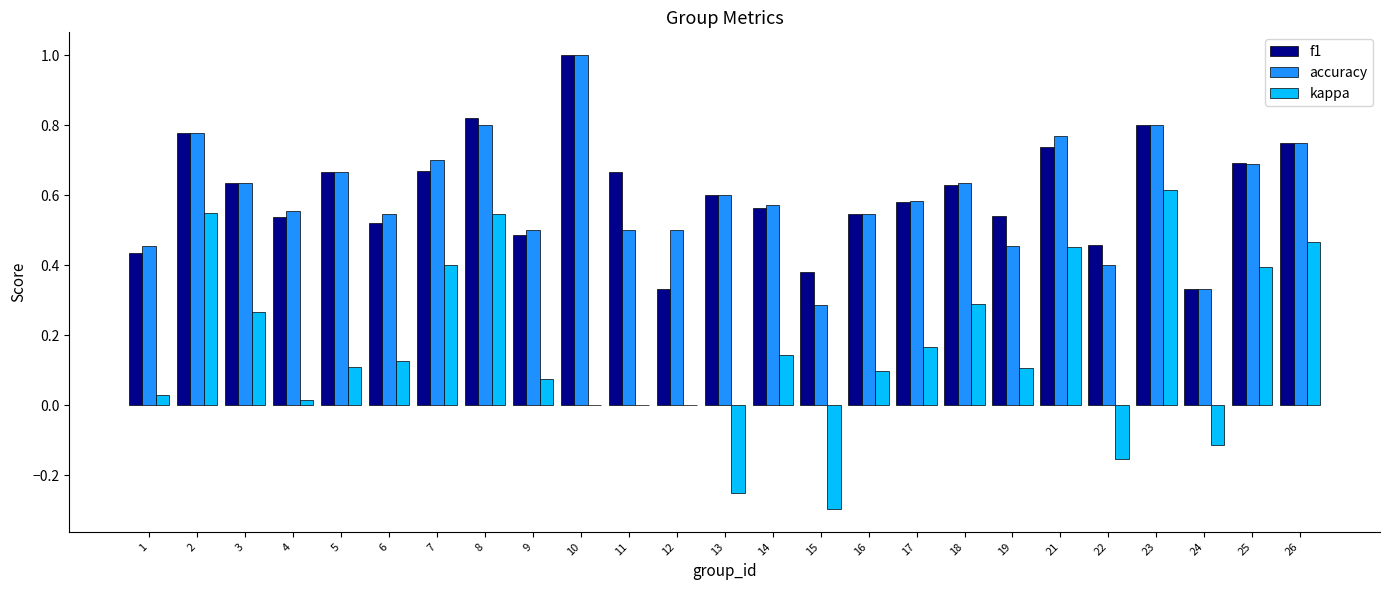

Which series has the widest spread of values?

kappa